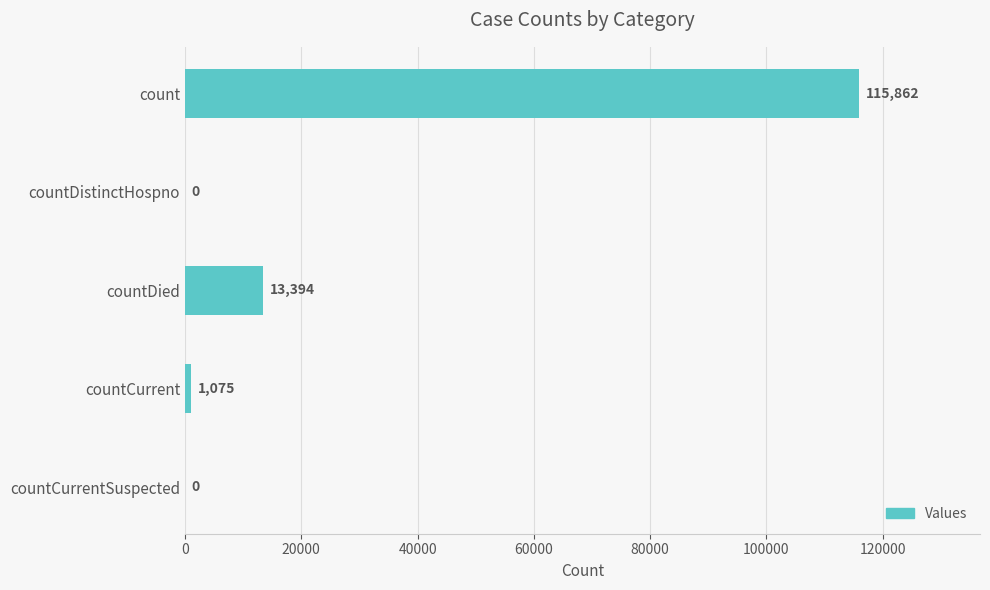

Which has a higher value, countDied or countDistinctHospno?

countDied